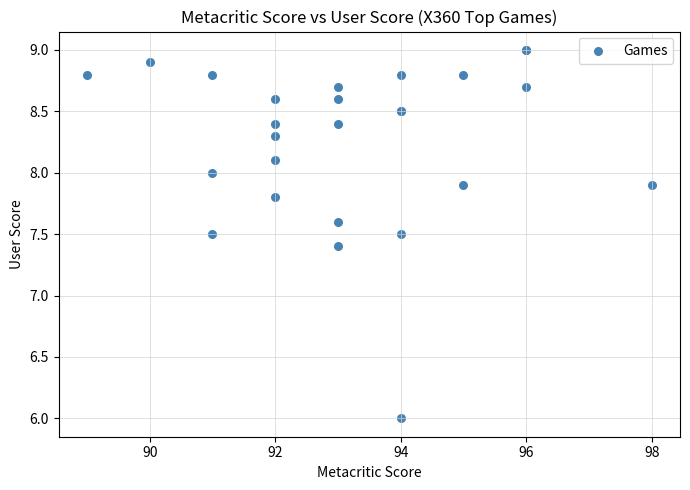

What Y value in the scatter plot is closest to 7?

7.4